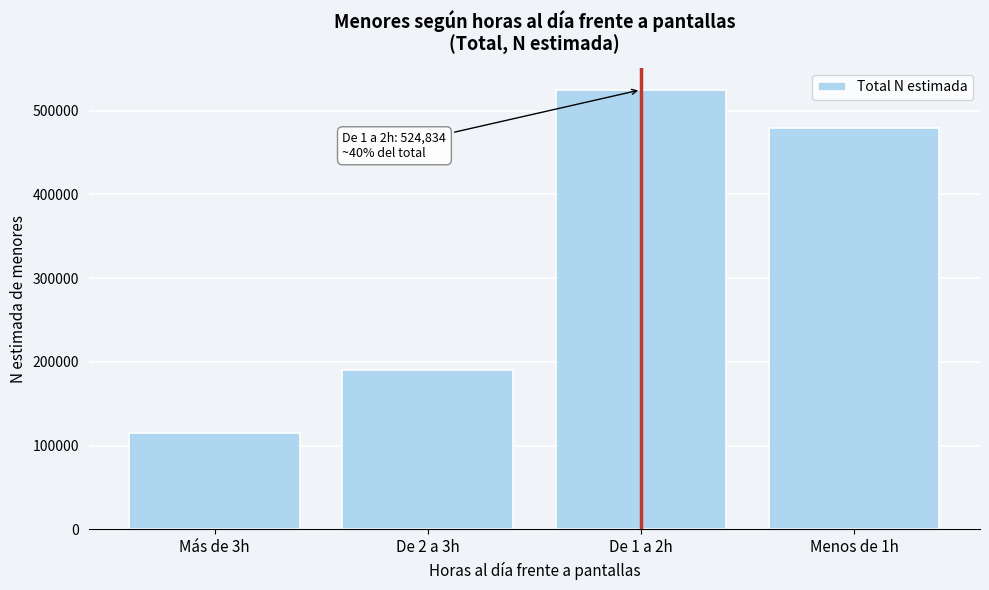

Reading left to right, extract all data points from this chart.

Más de 3h=114766	De 2 a 3h=190877	De 1 a 2h=524834	Menos de 1h=478842